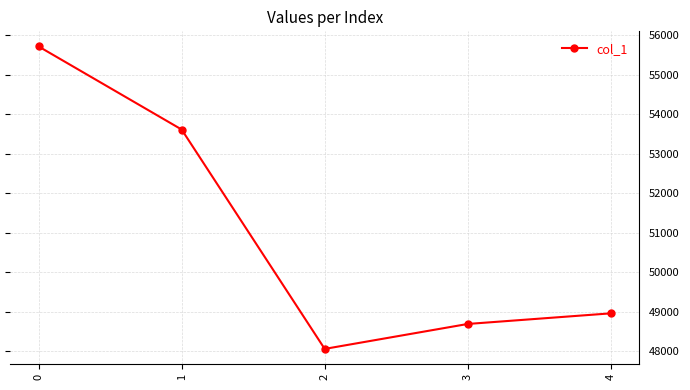

Does the chart display data point markers on the line(s)?

Yes